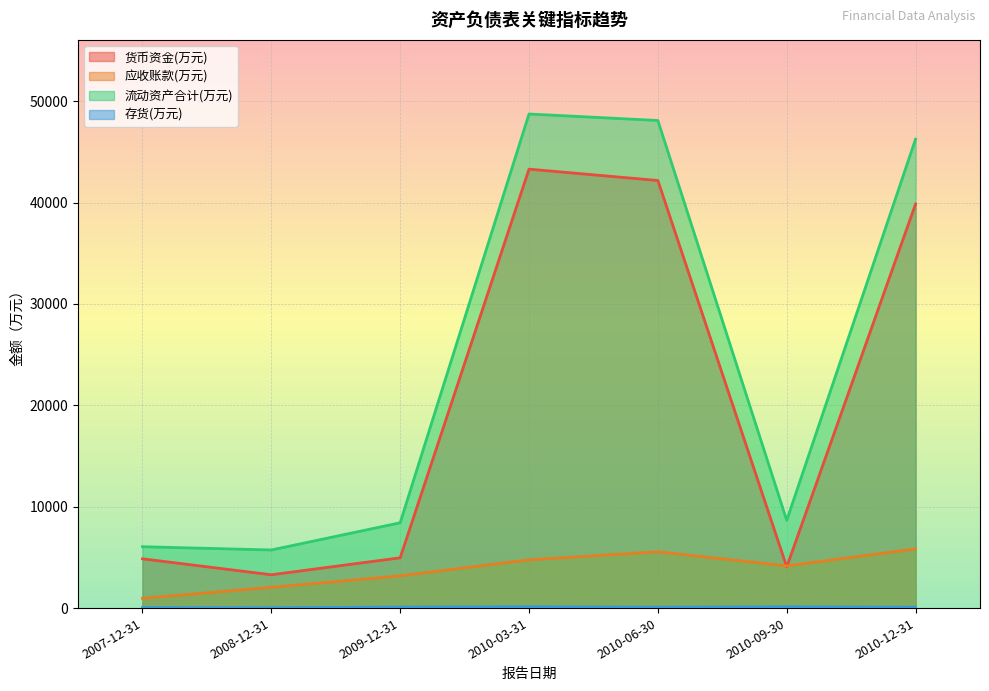

What is the difference between the second highest and second lowest values in the 应收账款(万元) series?

3506